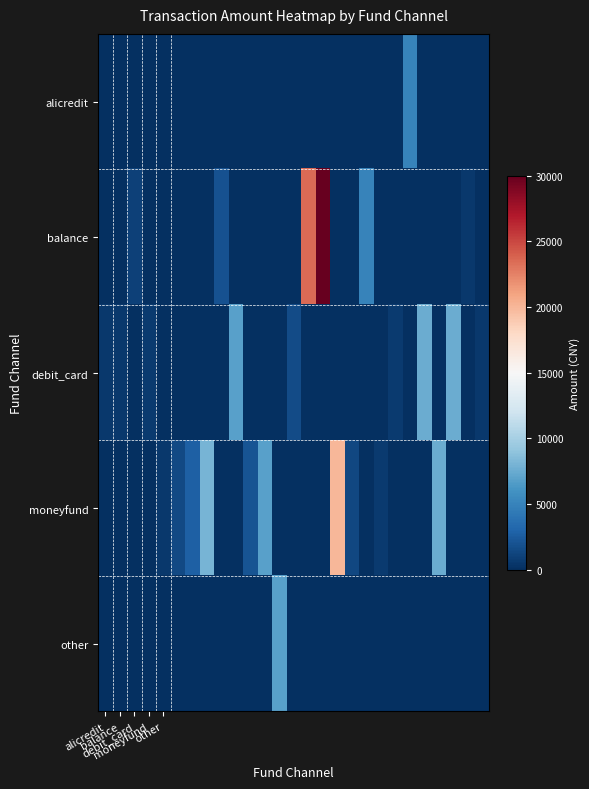

Which series has the largest total across all categories?

balance